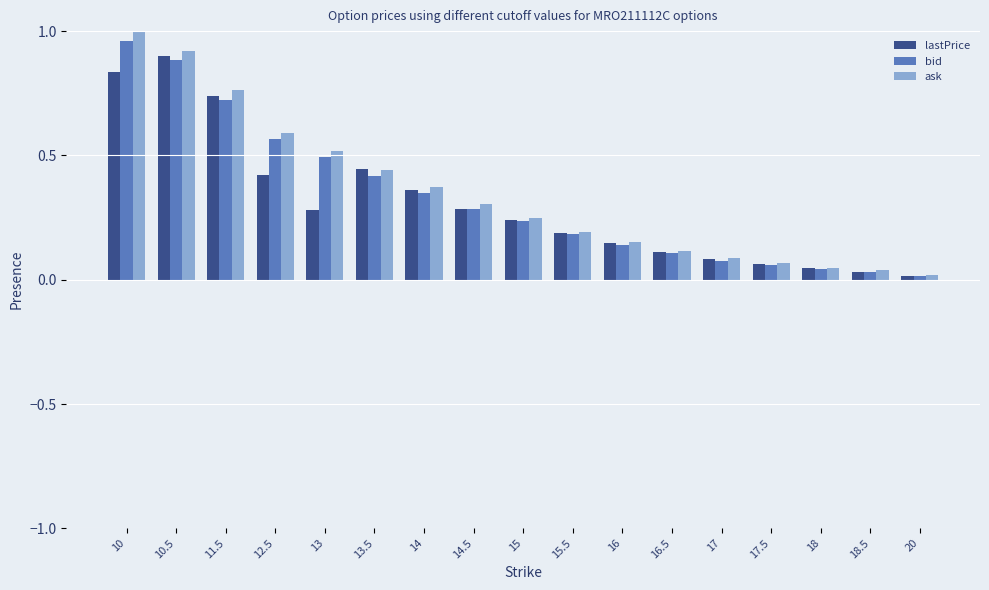

Is it true that lastPrice equals 0.4 at 12.5?

True